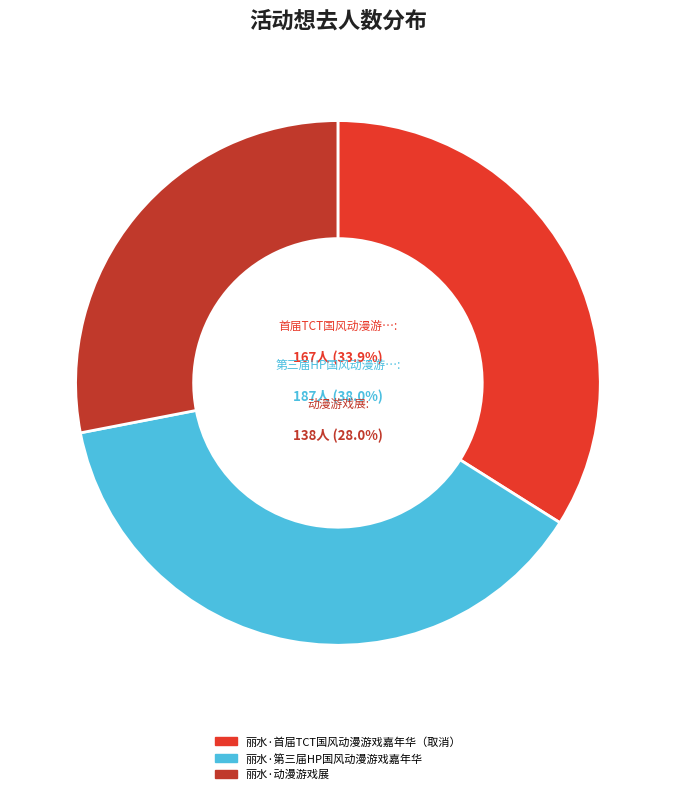

Is it true that 丽水·首届TCT国风动漫游戏嘉年华（取消） is 43% of the pie?

False